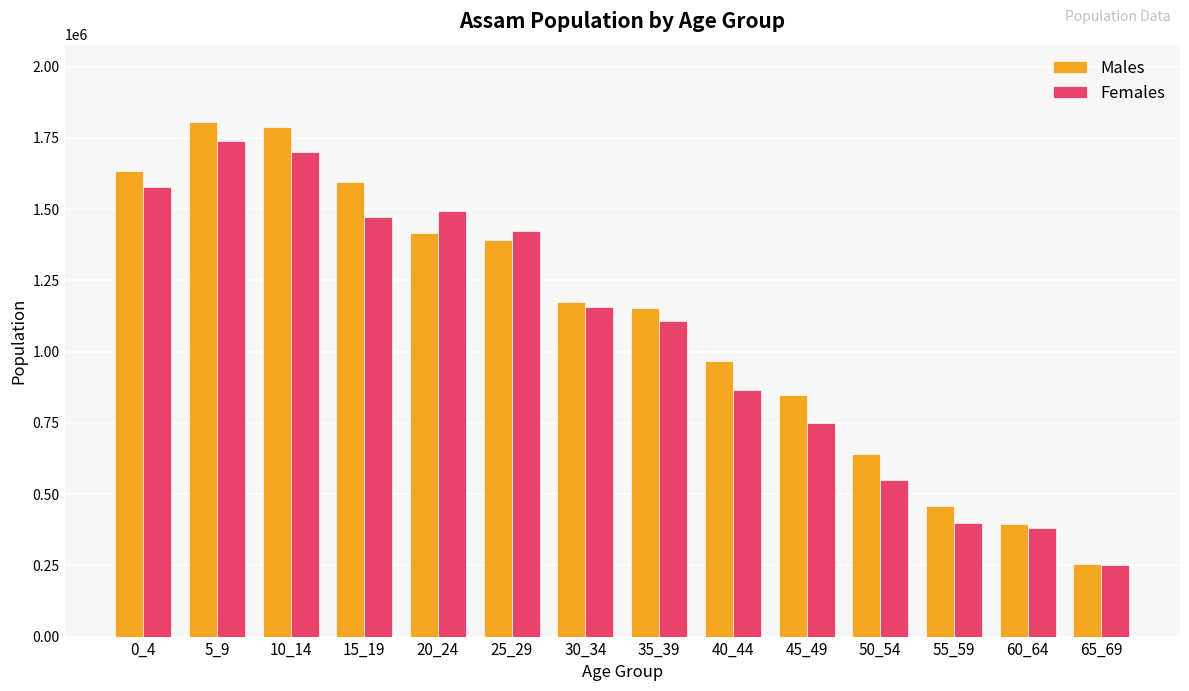

Is it true that Males equals 1954989 at 20_24?

False